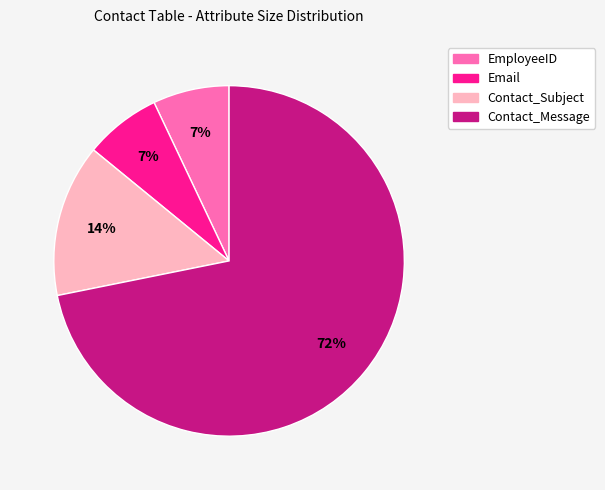

Which slice represents more than half of the pie?

Contact_Message